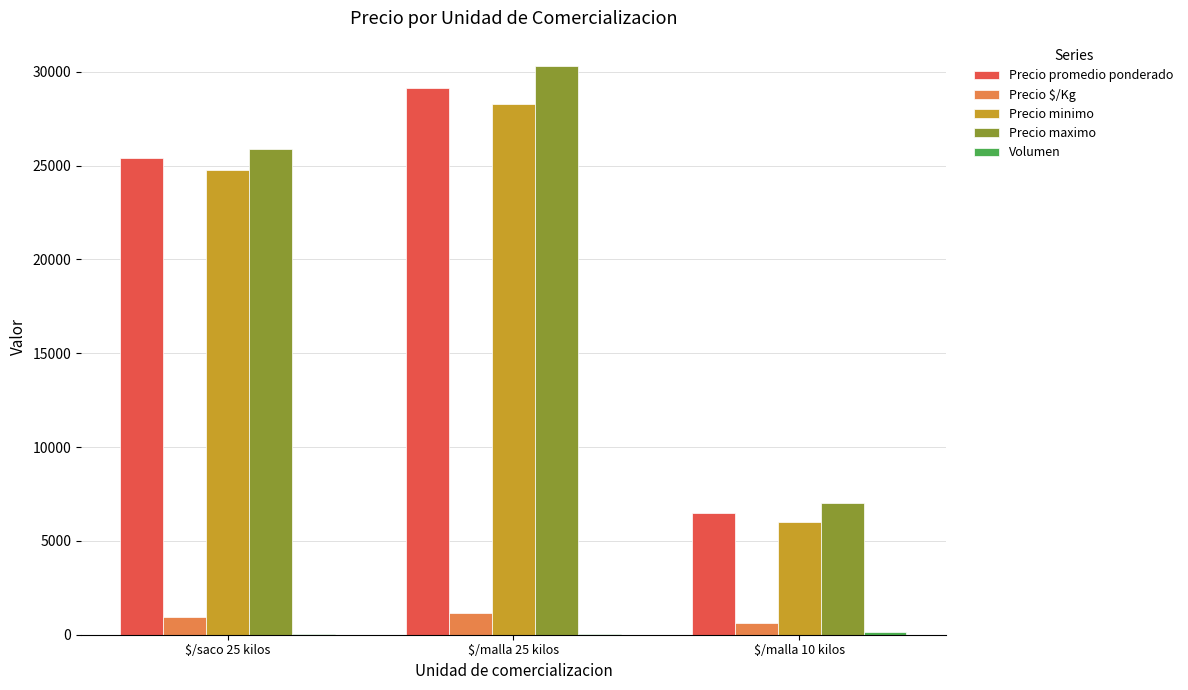

Is it true that Precio maximo equals 7000 at $/malla 10 kilos?

True